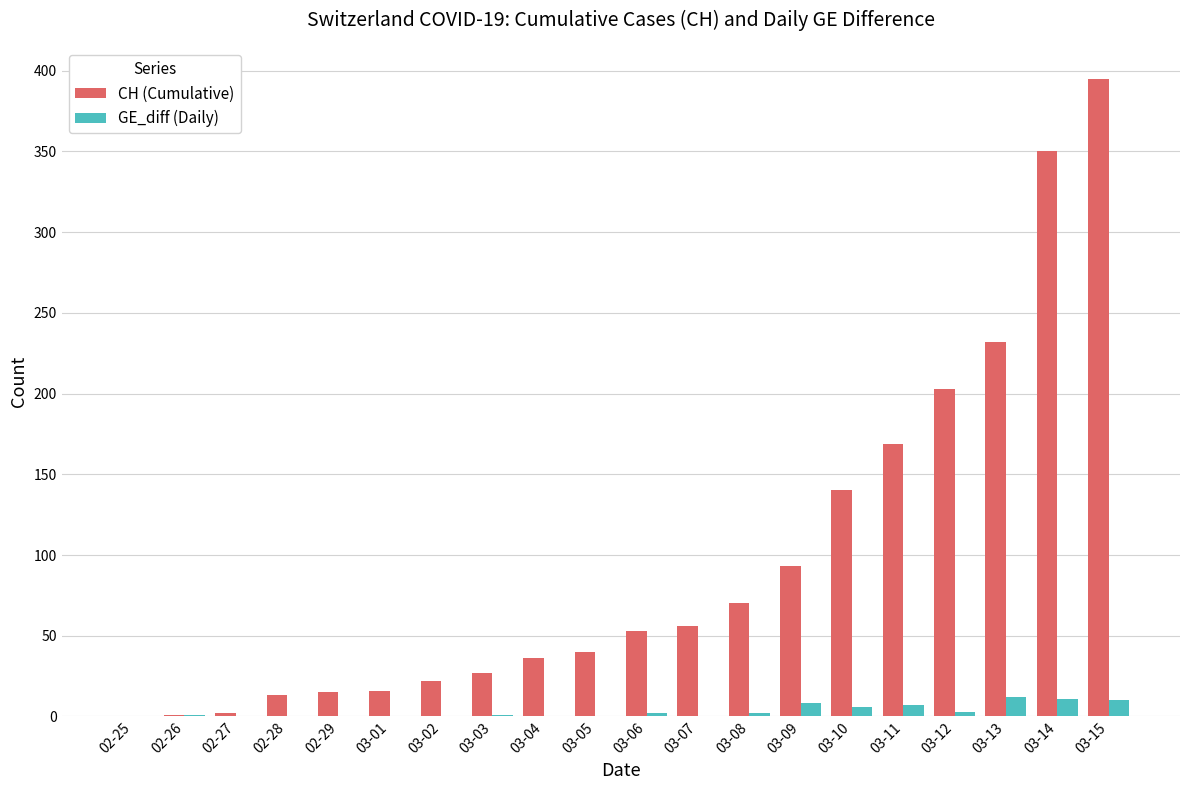

What is the sum of all CH (Cumulative) values?

1933